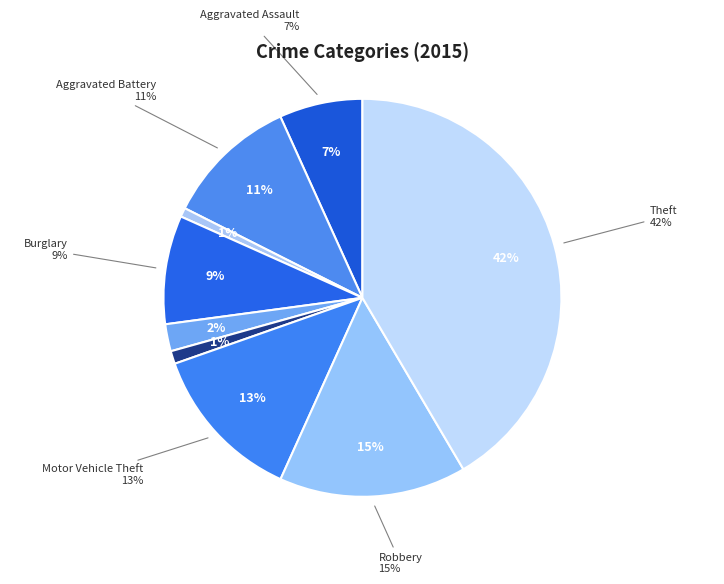

Does Aggravated Battery account for over 50% of the chart?

No